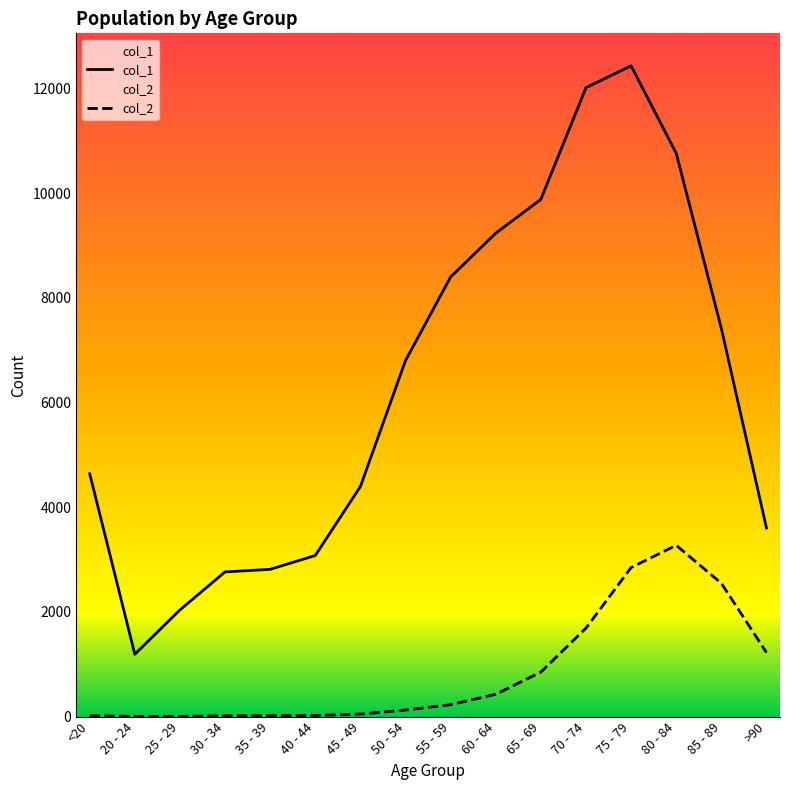

What is the minimum value for col_2?

3